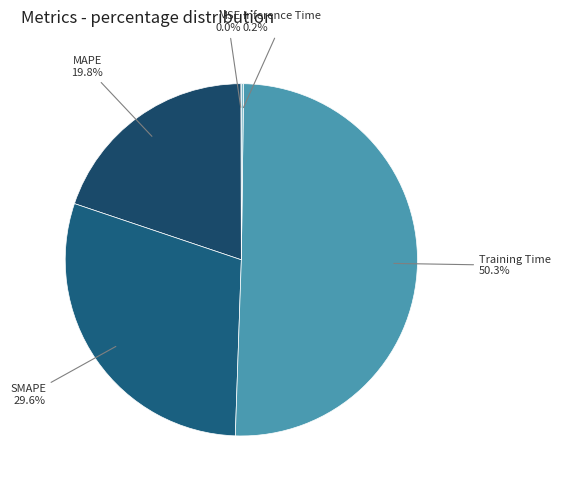

Which slice represents more than half of the pie?

Training Time